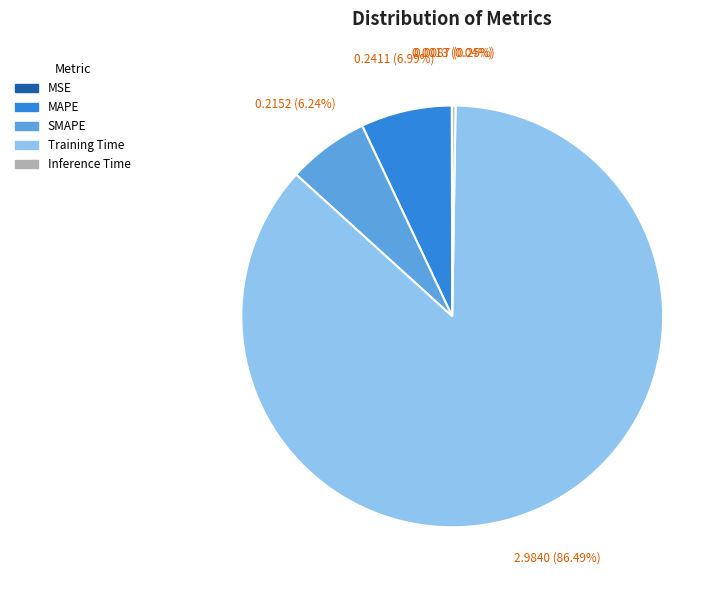

Does Training Time account for over 50% of the chart?

Yes